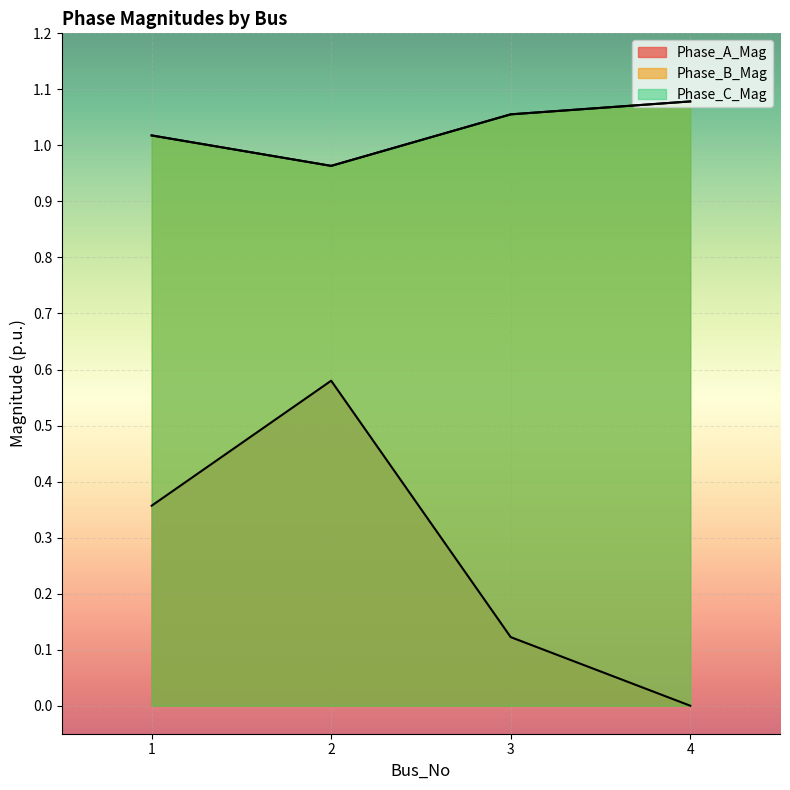

How many values in the Phase_C_Mag series are below 1?

1